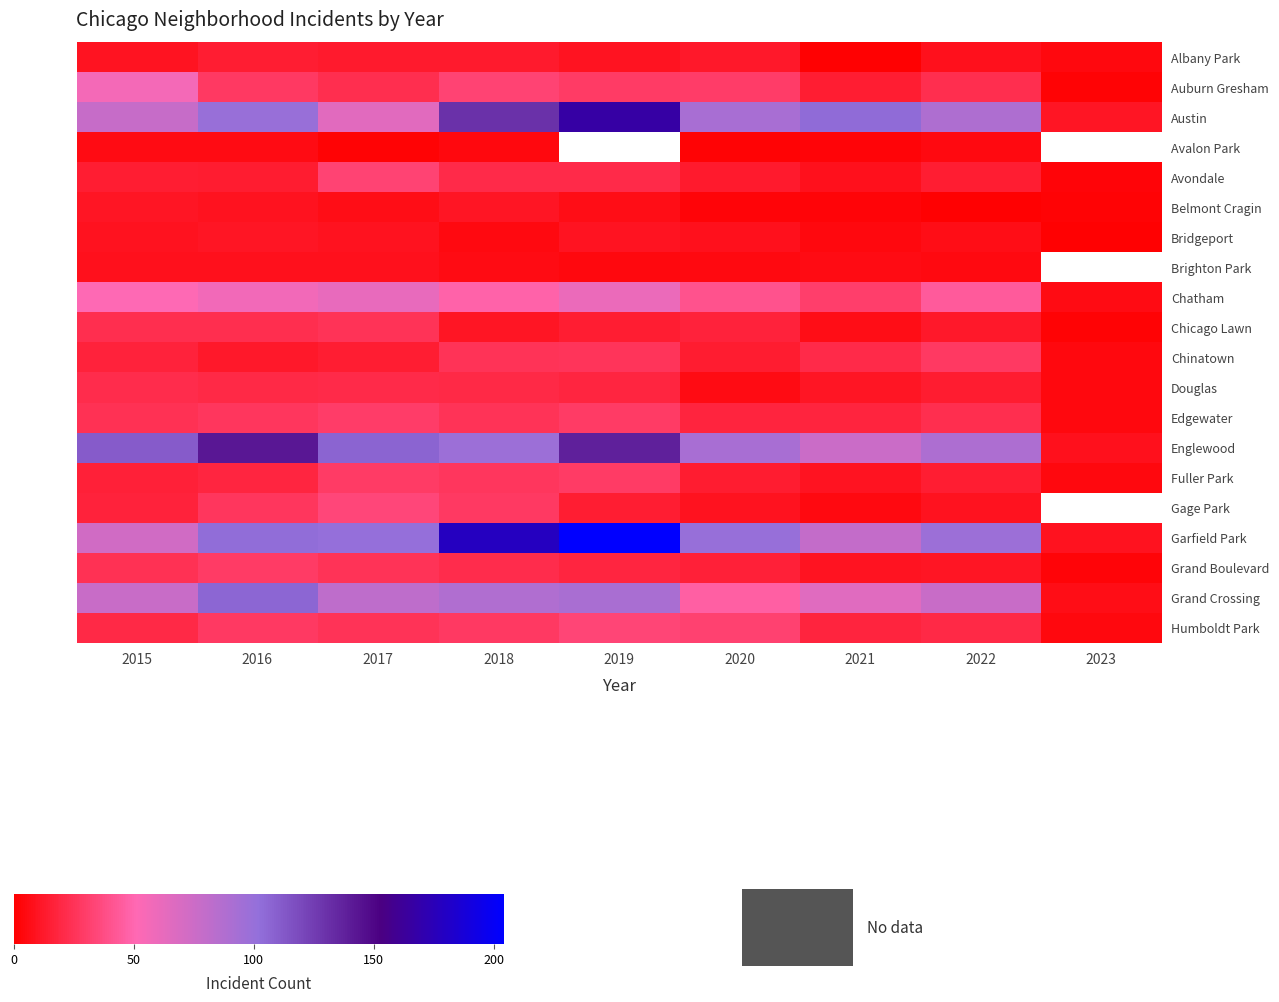

Rank the categories by Humboldt Park value from highest to lowest.

2019, 2020, 2016, 2018, 2017, 2015, 2022, 2021, 2023